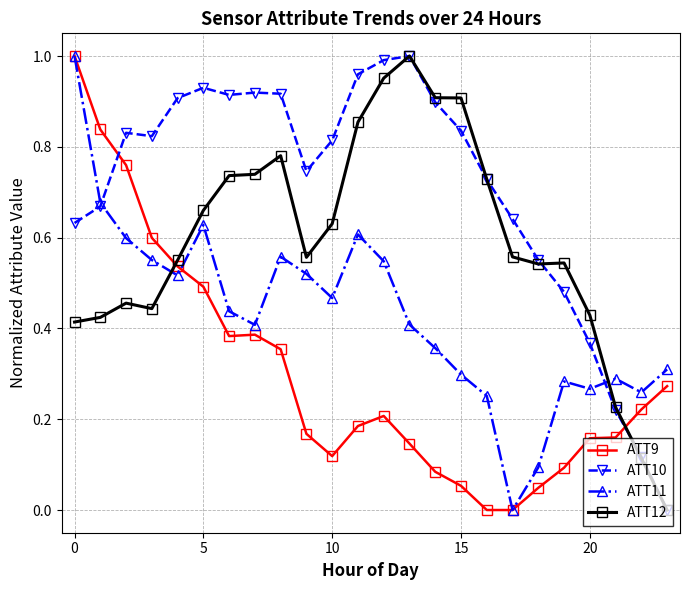

True or false: ATT12 has more than 2 points higher than both neighbors.

True